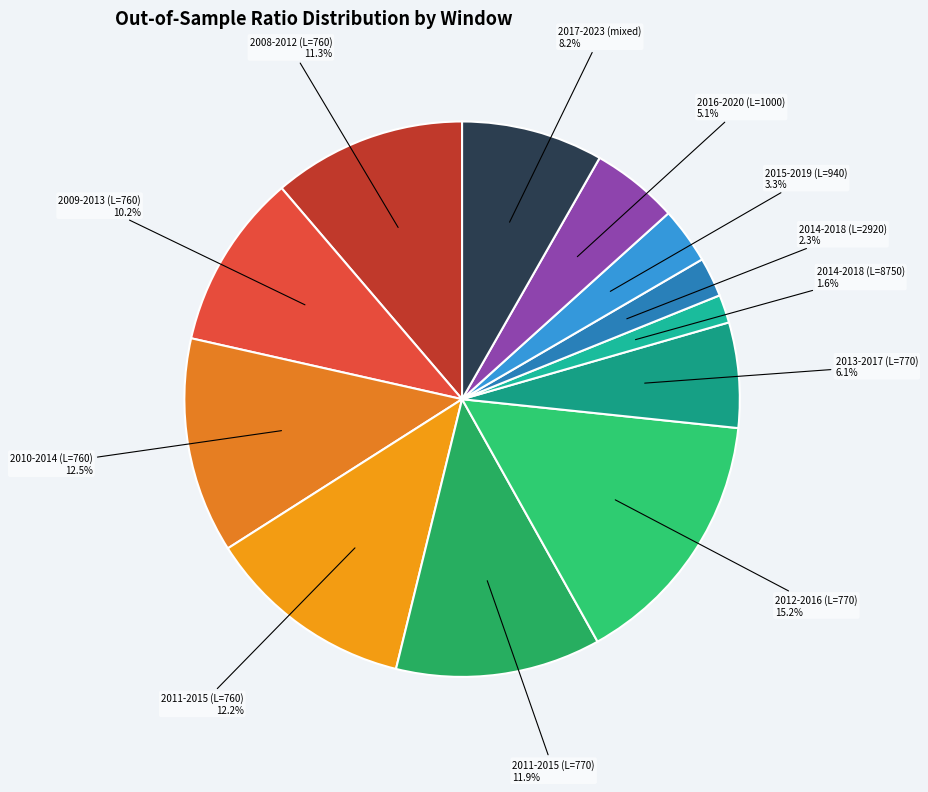

Between 2009-2013 (L=760) and 2014-2018 (L=8750), which is larger?

2009-2013 (L=760)